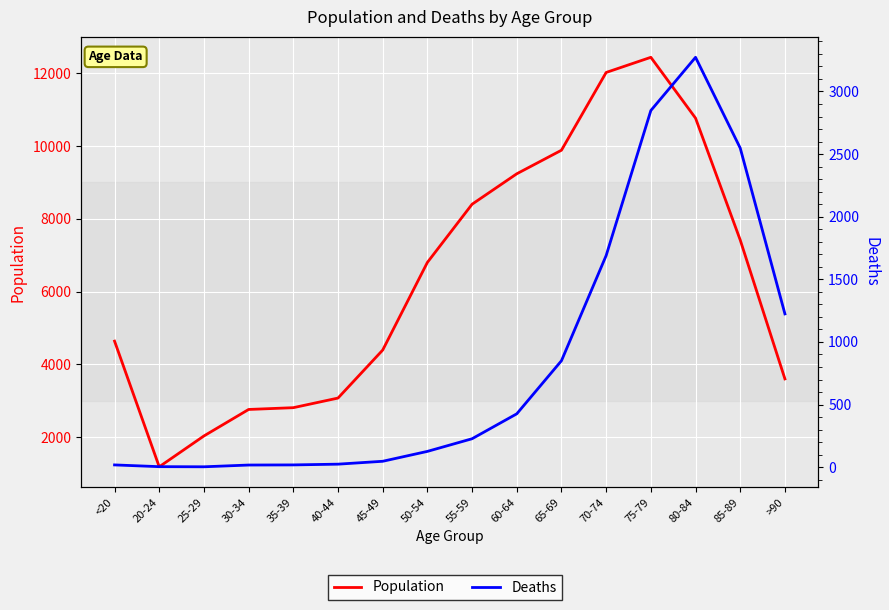

Rank the series at 55-59 from lowest to highest value.

Deaths, Population